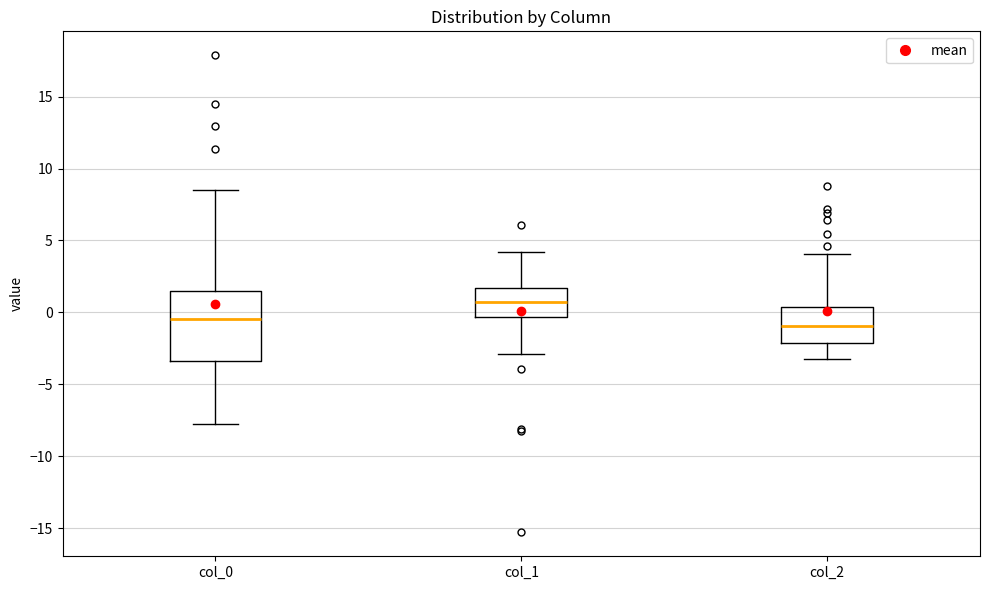

Reading left to right, transcribe this box plot: for each box, give where its median line is, the range the box spans, and where its two whiskers end, as read against the y-axis. The values are not printed on the chart, so give them approximately, as read against the axis.

col_0: median -0.5, box -3.5 to 1.5, whiskers -8.0 to 8.5
col_1: median 0.5, box -0.5 to 1.5, whiskers -3.0 to 4.0
col_2: median -1.0, box -2.0 to 0.5, whiskers -3.5 to 4.0